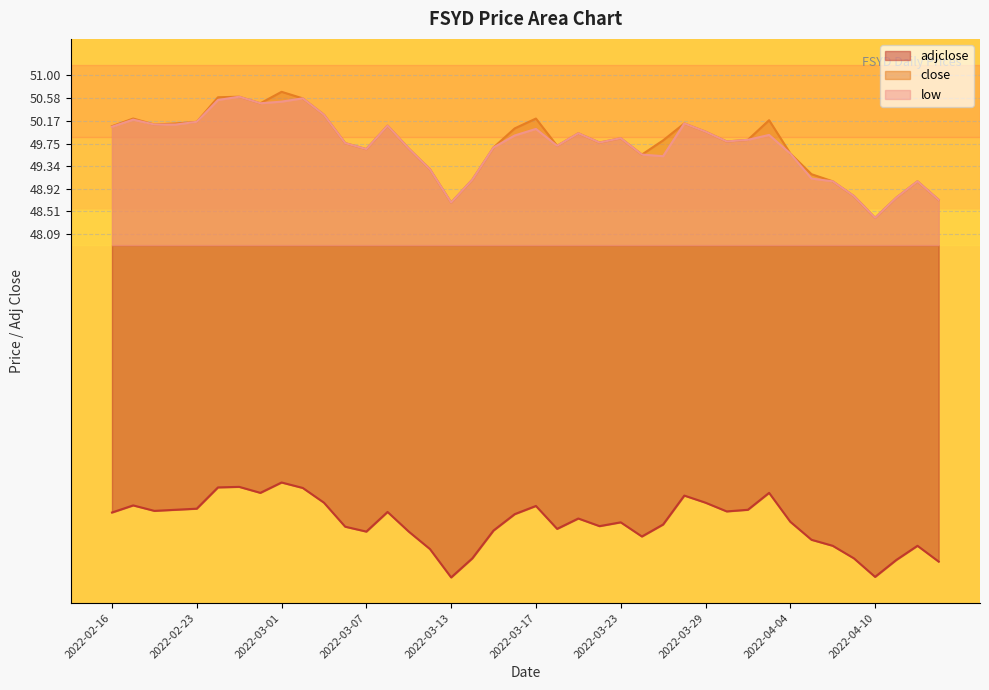

Rank the series at 2022-03-16 from lowest to highest value.

adjclose, low, close